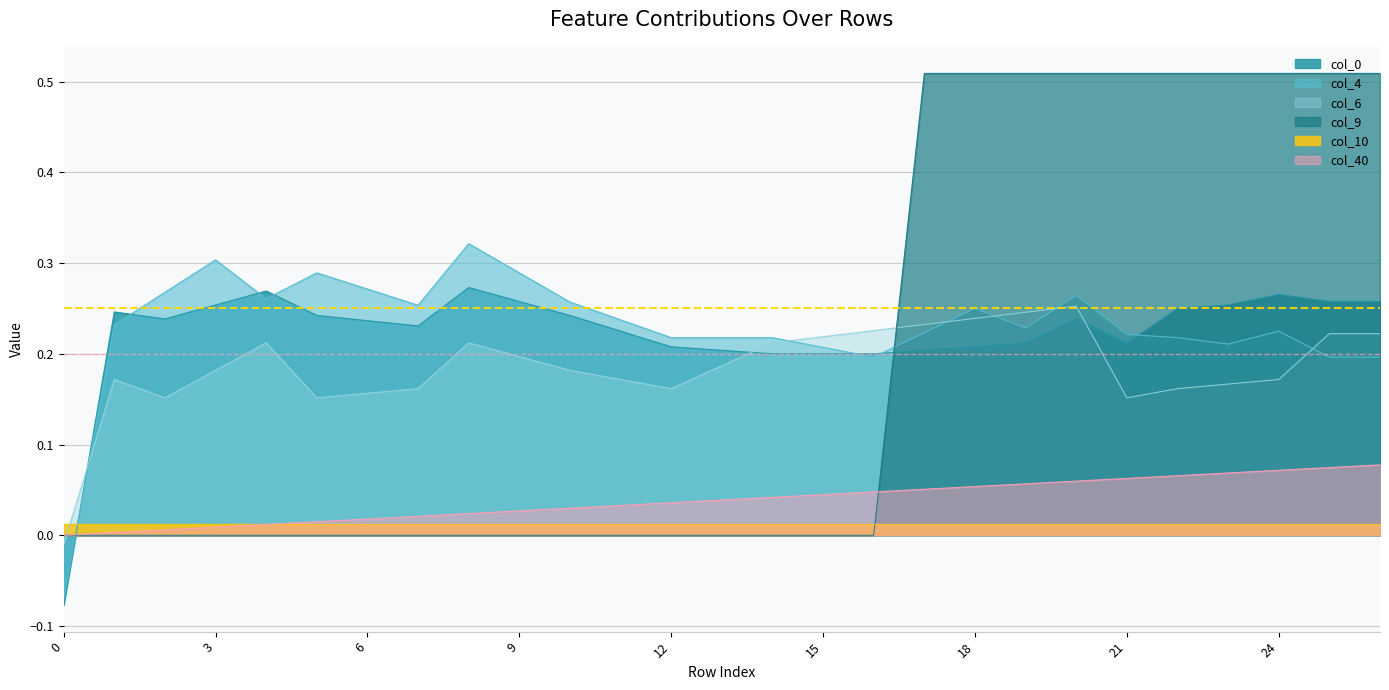

Is it true that secondary level (0.20) equals 0.1 at 0?

False